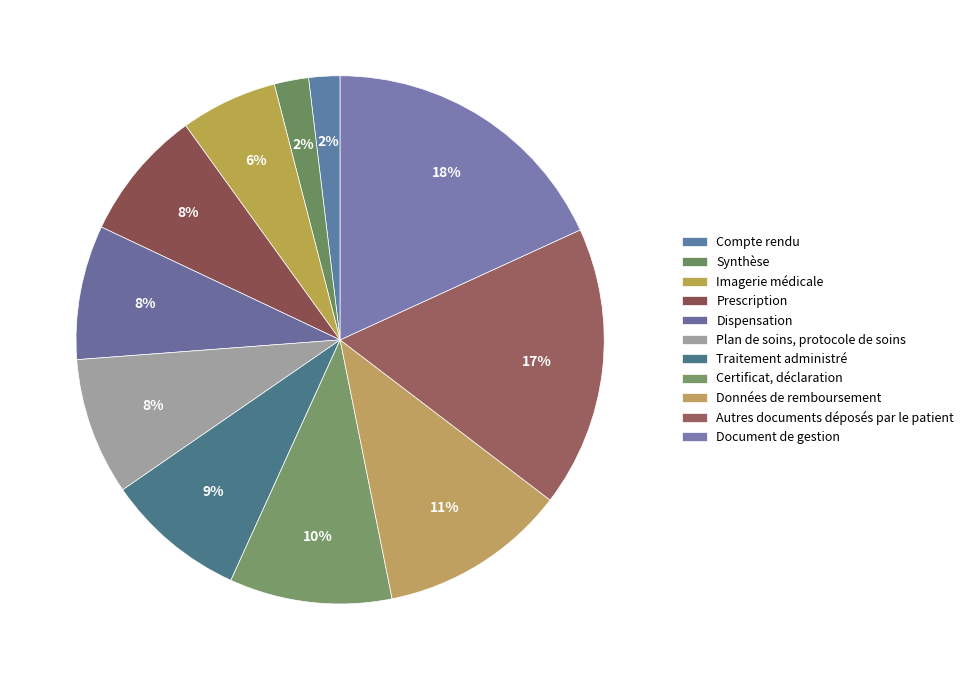

To the nearest percent, what is the average slice percentage?

9%